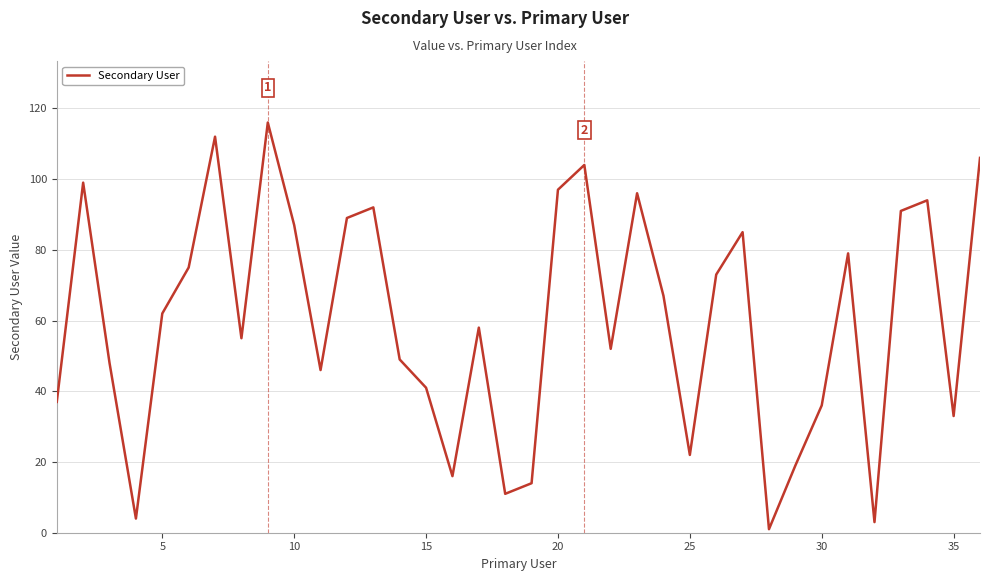

What is the difference between the maximum and minimum values?

115